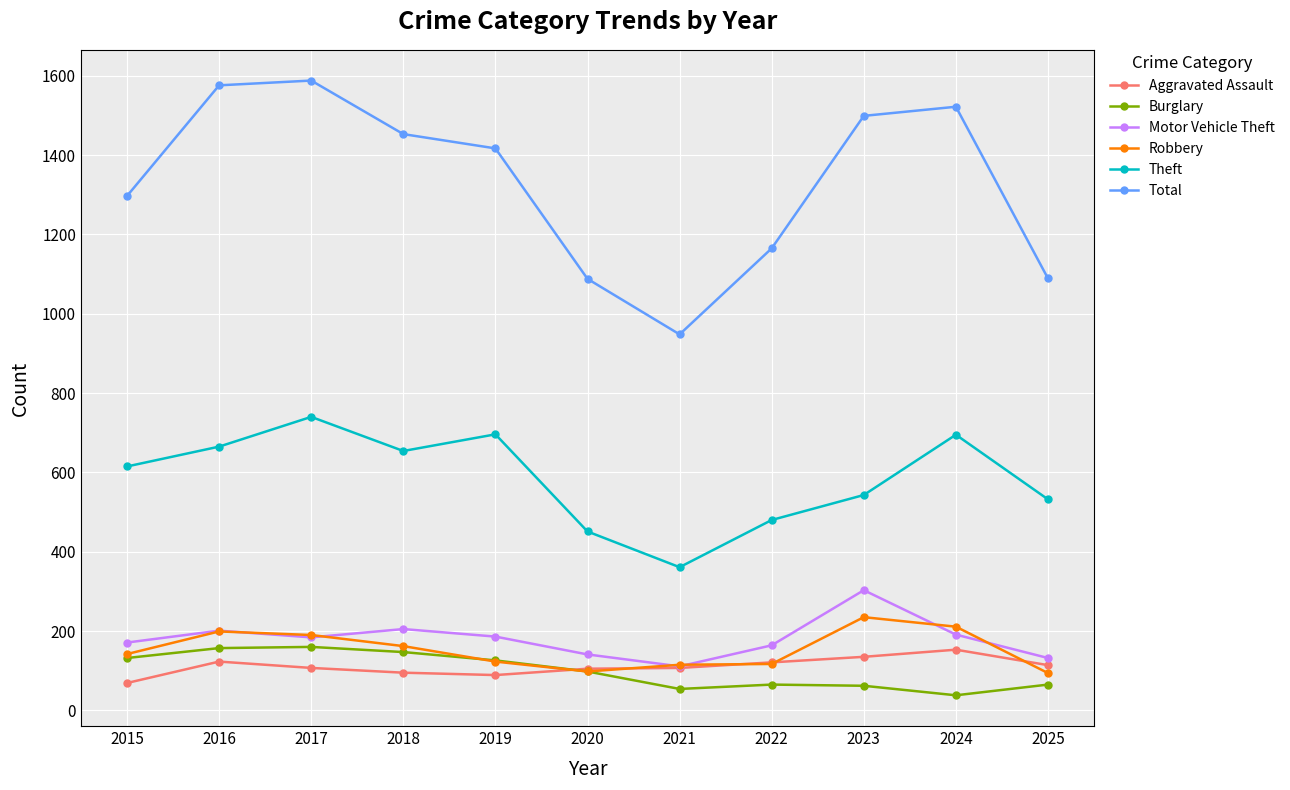

What is the maximum value for Total?

1588